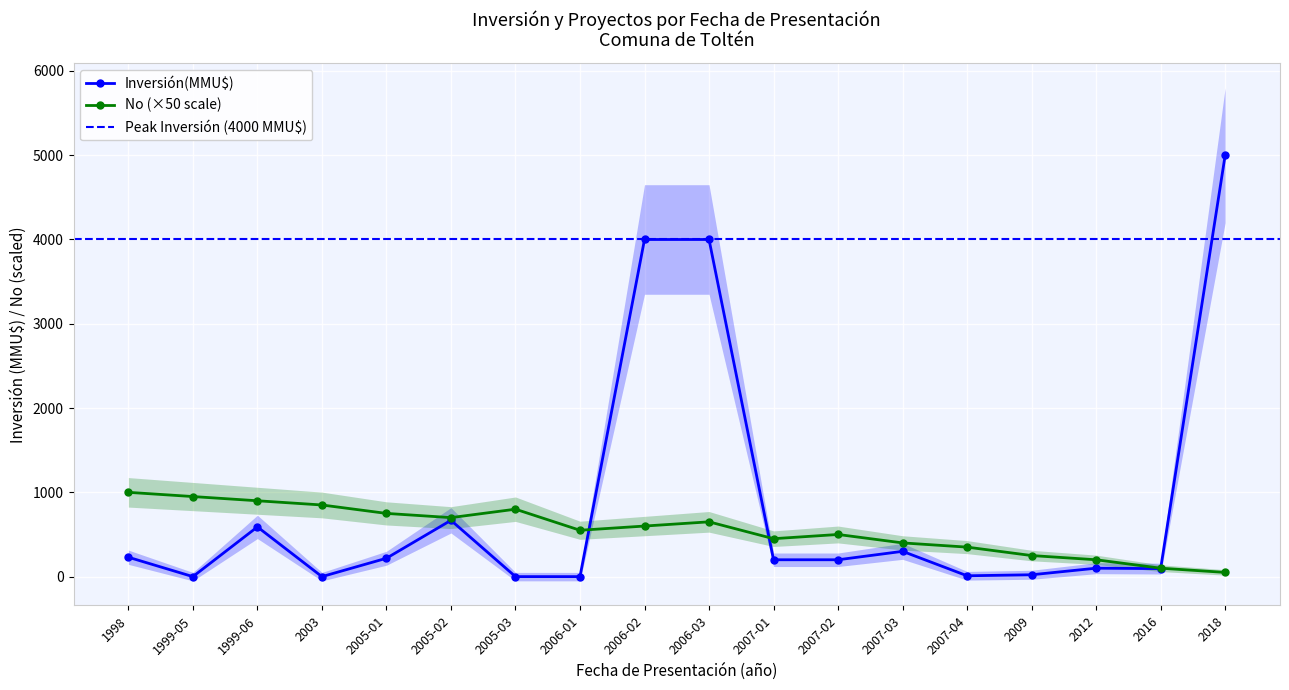

How many interior local valleys (lower than both neighbors) does the data have?

3